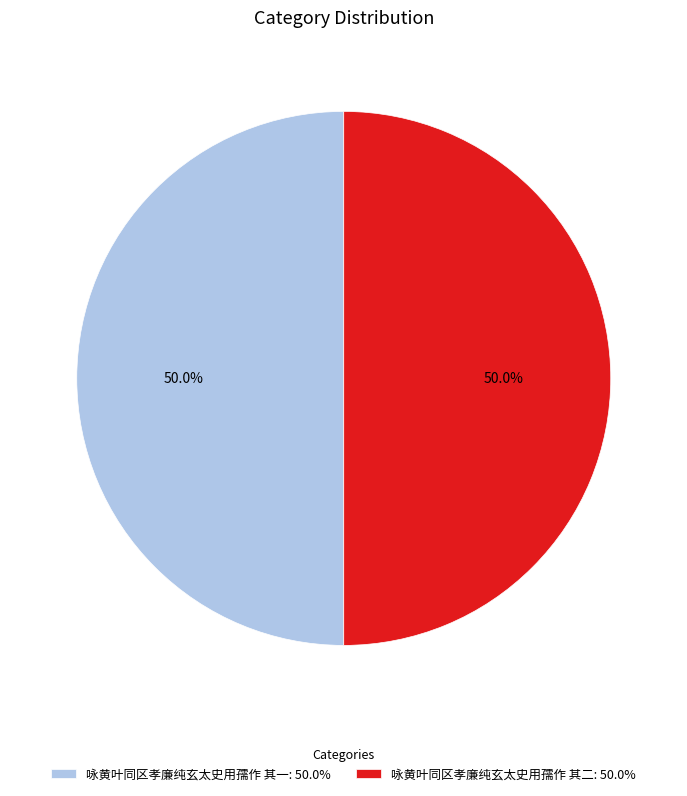

What is the ratio of the value at 咏黄叶同区孝廉纯玄太史用孺作 其一: 50.0% to the value at 咏黄叶同区孝廉纯玄太史用孺作 其二: 50.0%?

1.0